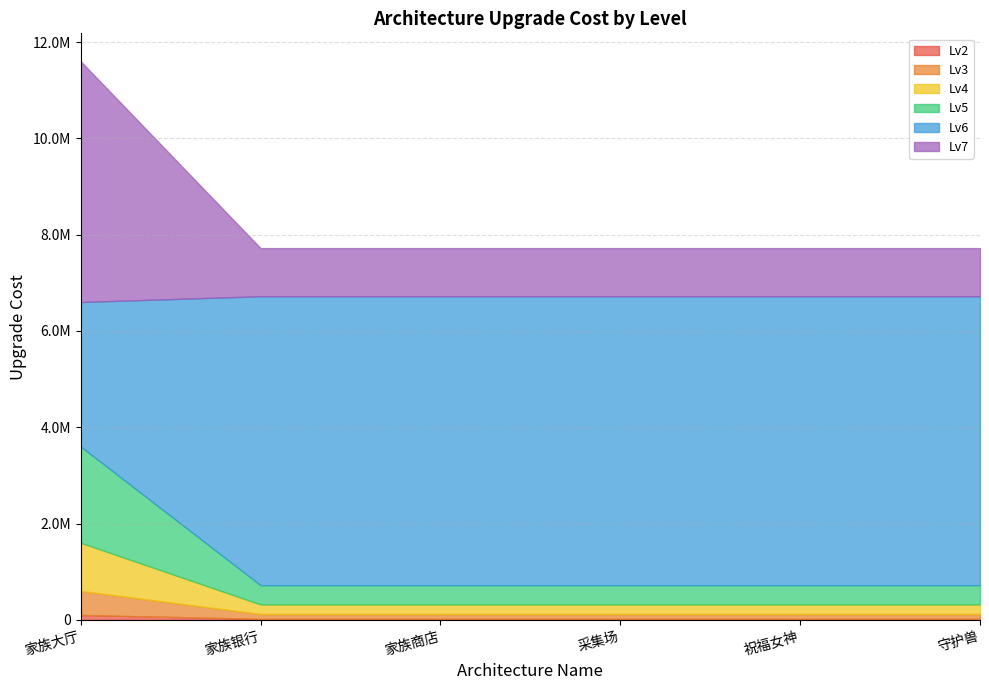

What is the label of the 4th point from the left?

采集场